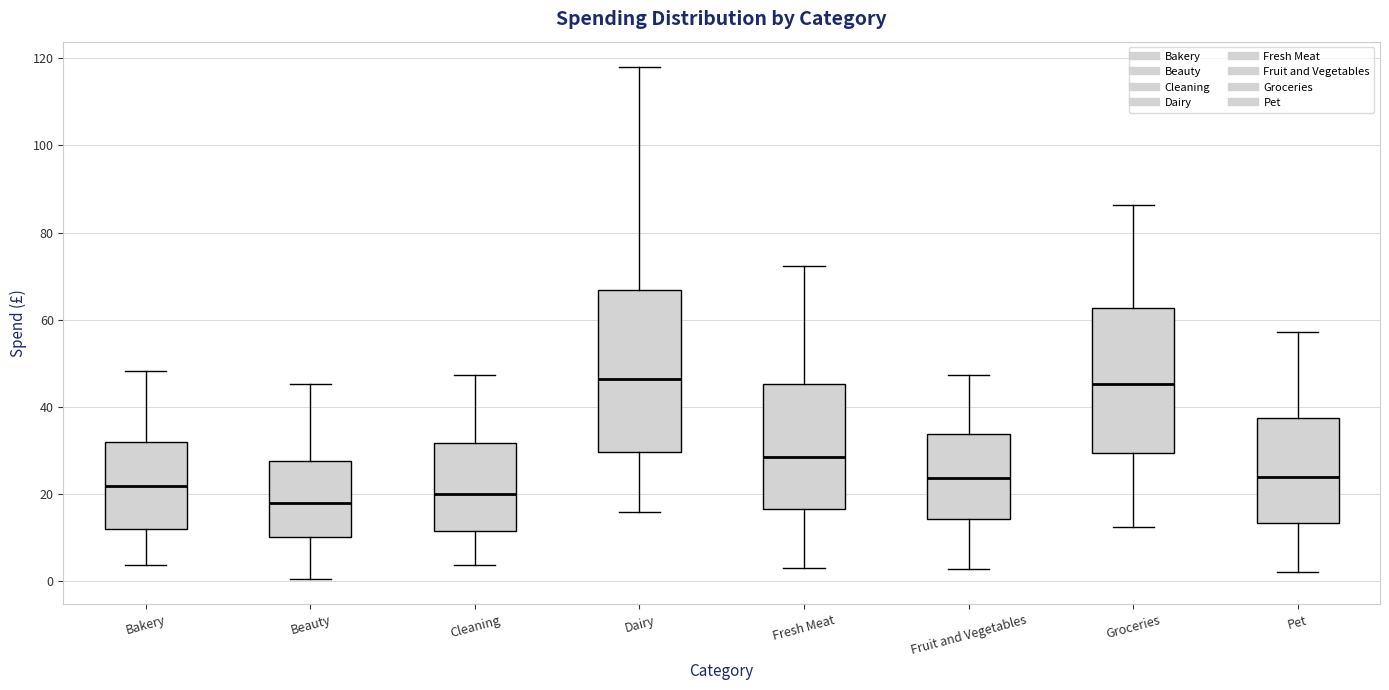

Reading left to right, transcribe this box plot: for each box, give where its median line is, the range the box spans, and where its two whiskers end, as read against the y-axis. The values are not printed on the chart, so give them approximately, as read against the axis.

Bakery: median 22, box 12 to 32, whiskers 4 to 48
Beauty: median 18, box 10 to 28, whiskers 0 to 46
Cleaning: median 20, box 12 to 32, whiskers 4 to 48
Dairy: median 46, box 30 to 66, whiskers 16 to 118
Fresh Meat: median 28, box 16 to 46, whiskers 4 to 72
Fruit and Vegetables: median 24, box 14 to 34, whiskers 2 to 48
Groceries: median 46, box 30 to 62, whiskers 12 to 86
Pet: median 24, box 14 to 38, whiskers 2 to 58